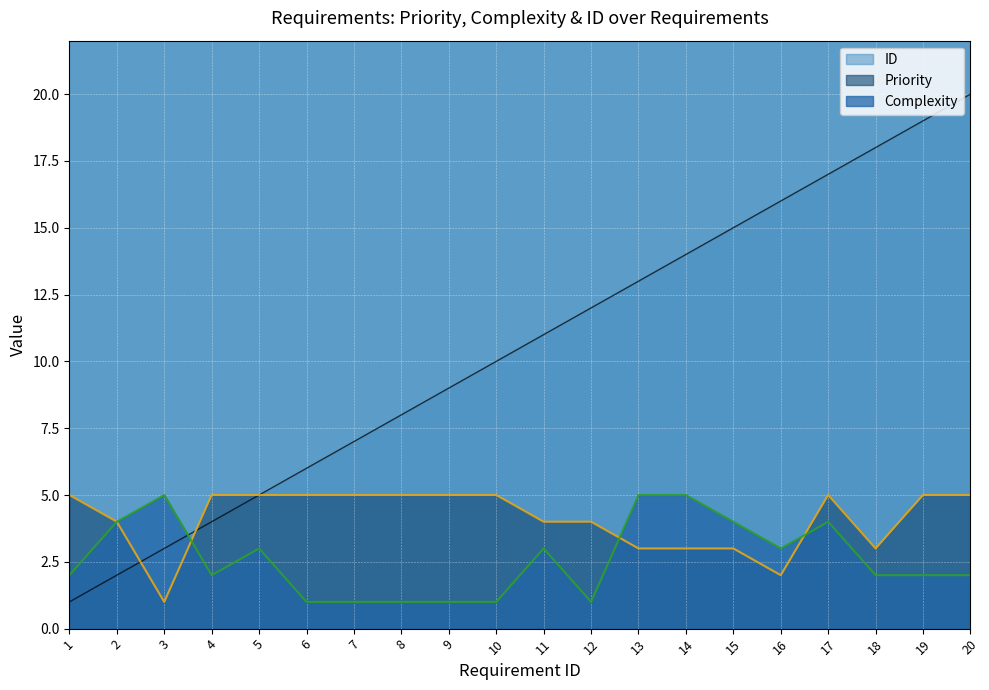

True or false: ID has more than 2 points higher than both neighbors.

False